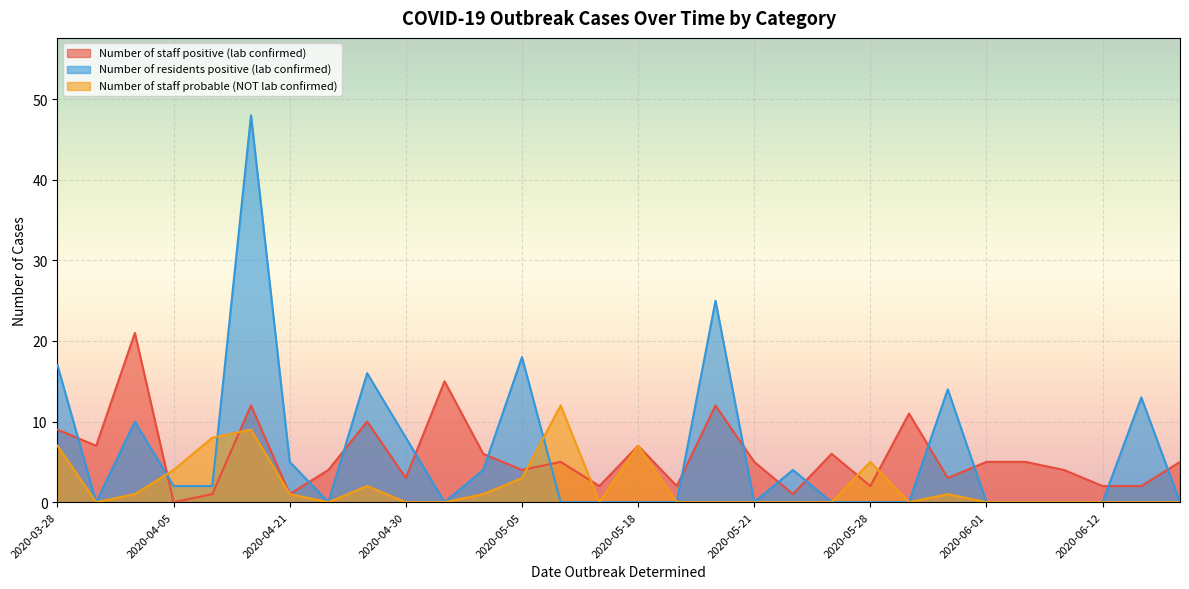

Which series ends up on top after the final intersection of Number of staff positive (lab confirmed) and Number of residents positive (lab confirmed)?

Number of staff positive (lab confirmed)